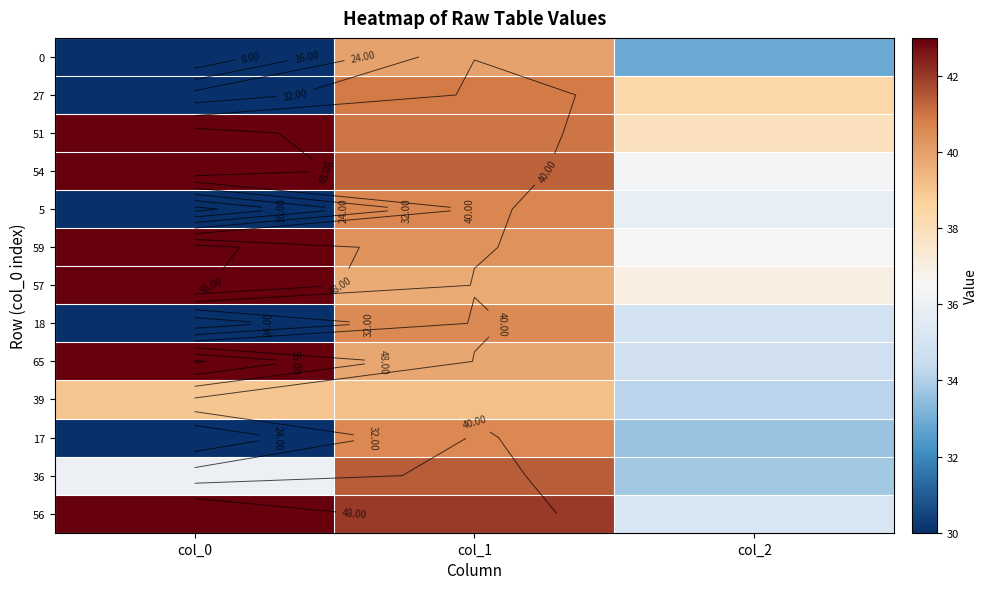

Between col_1 and col_2, which is larger?

col_1